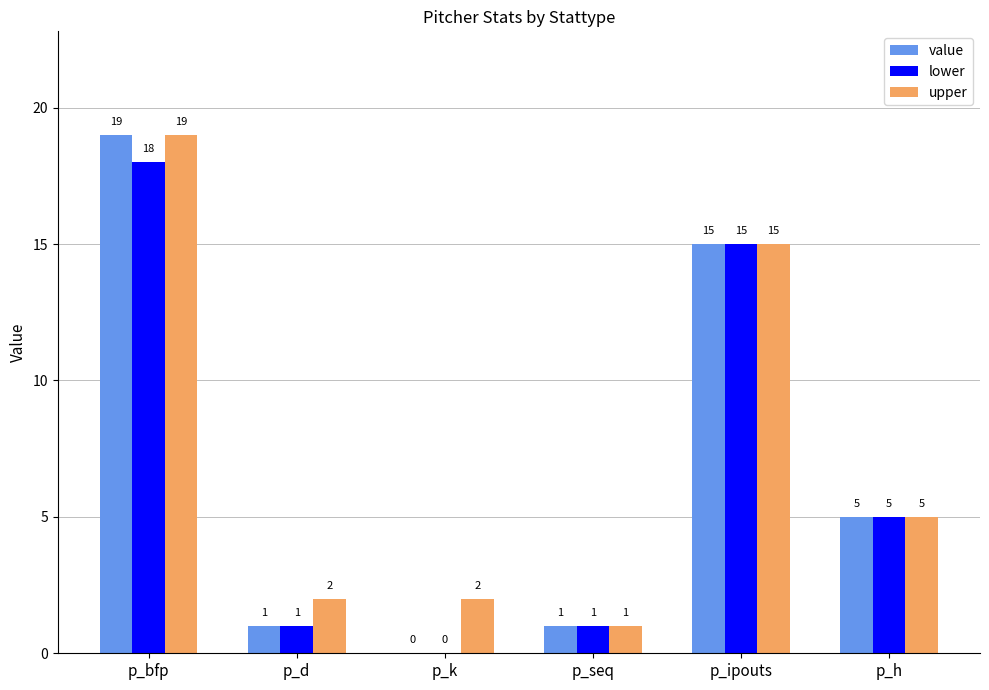

Which category has the highest value in the value series?

p_bfp